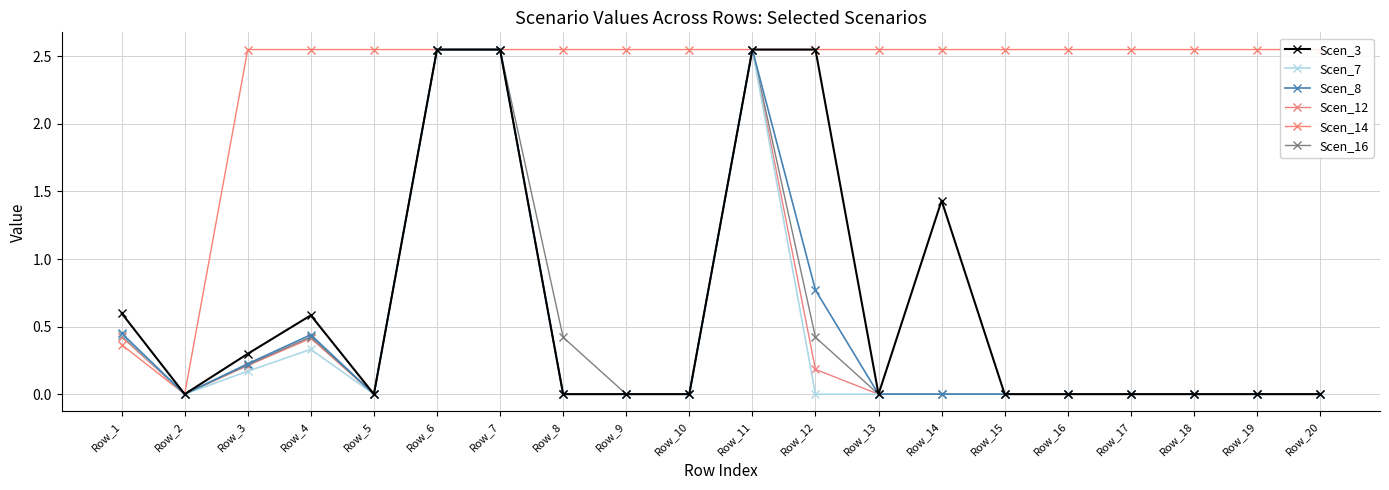

At which label does Scen_16 reach its minimum?

Row_2